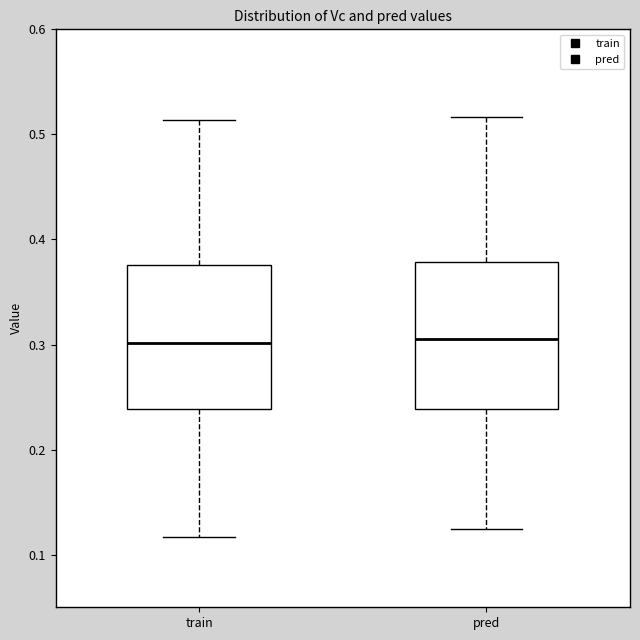

Where does the median line of the box for train sit on the y-axis? The values are not printed on the chart, so give them approximately, as read against the axis.

0.30